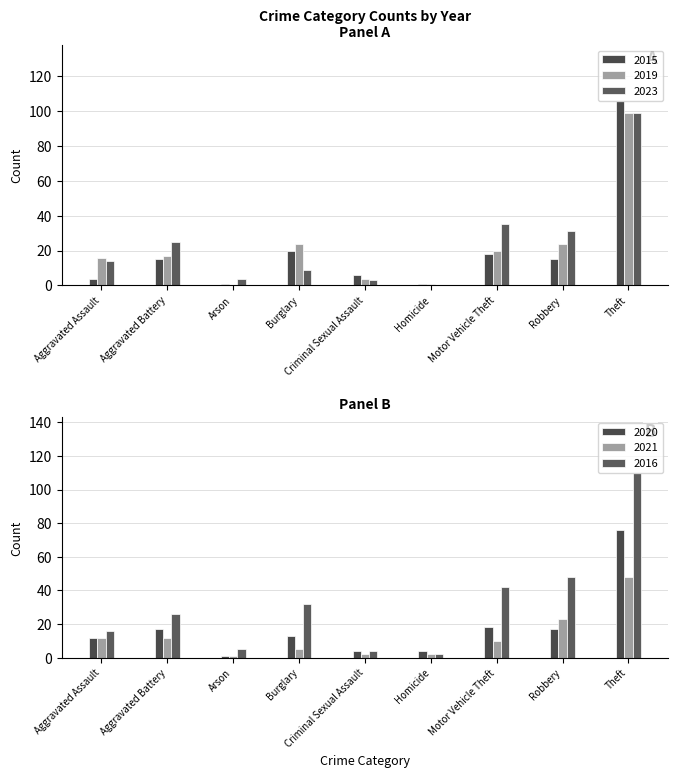

True or false: 2015 has a value of 15 at Aggravated Battery.

True